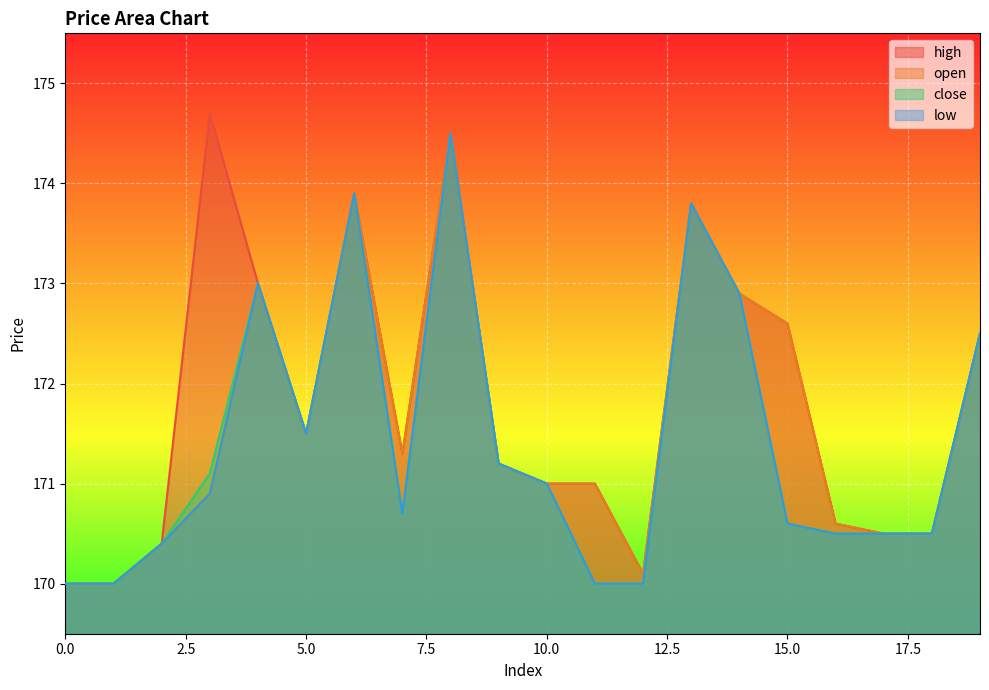

How many lines are shown in the chart?

4